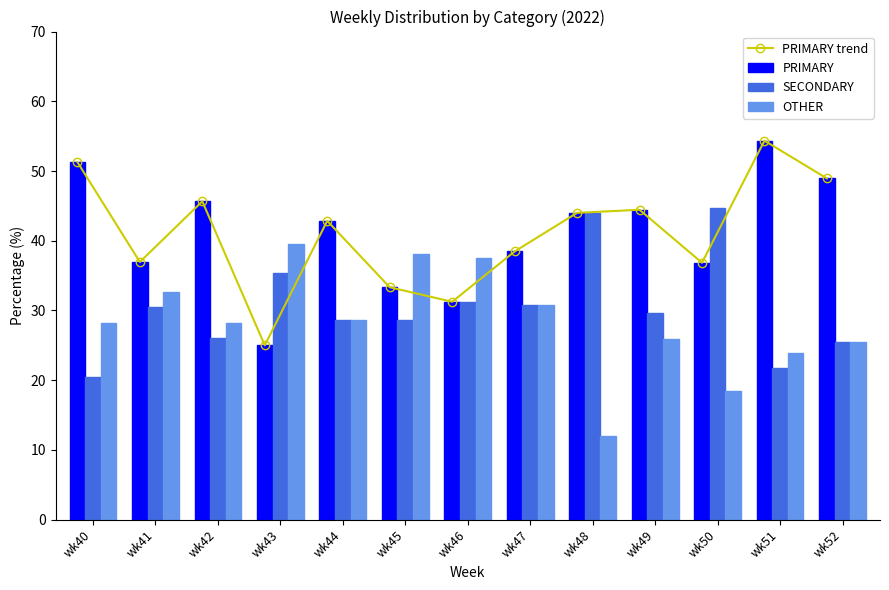

At which category is the sum across all series the highest?

wk51